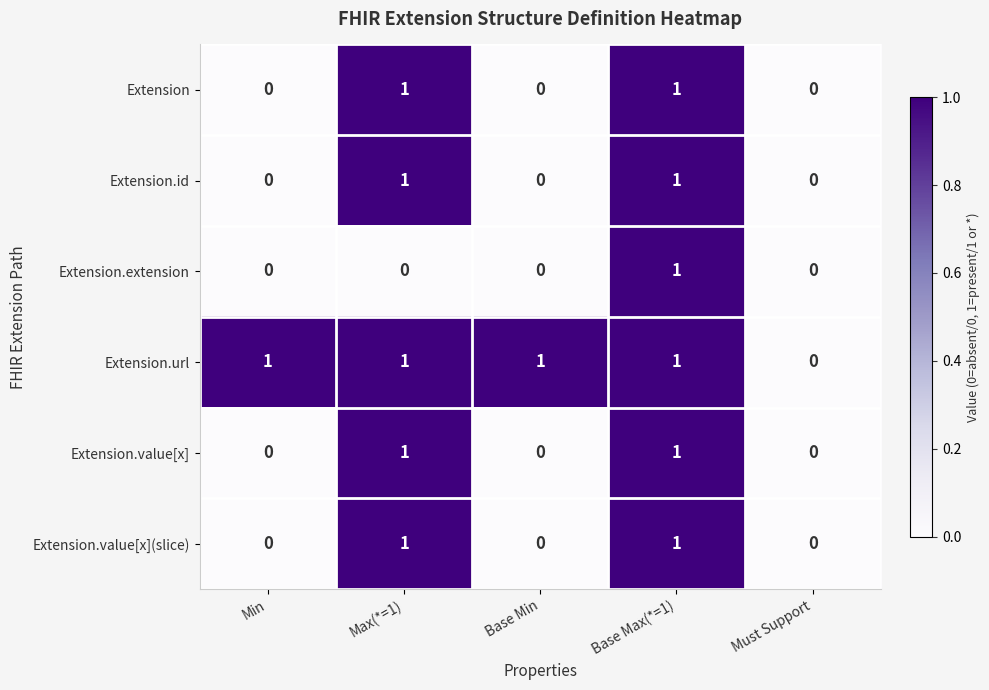

Between Min and Must Support, which series saw the biggest shift?

Extension.url